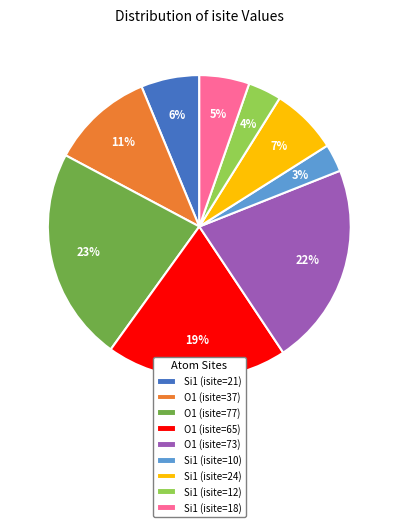

Rank the categories by value from highest to lowest.

O1 (isite=77), O1 (isite=73), O1 (isite=65), O1 (isite=37), Si1 (isite=24), Si1 (isite=21), Si1 (isite=18), Si1 (isite=12), Si1 (isite=10)